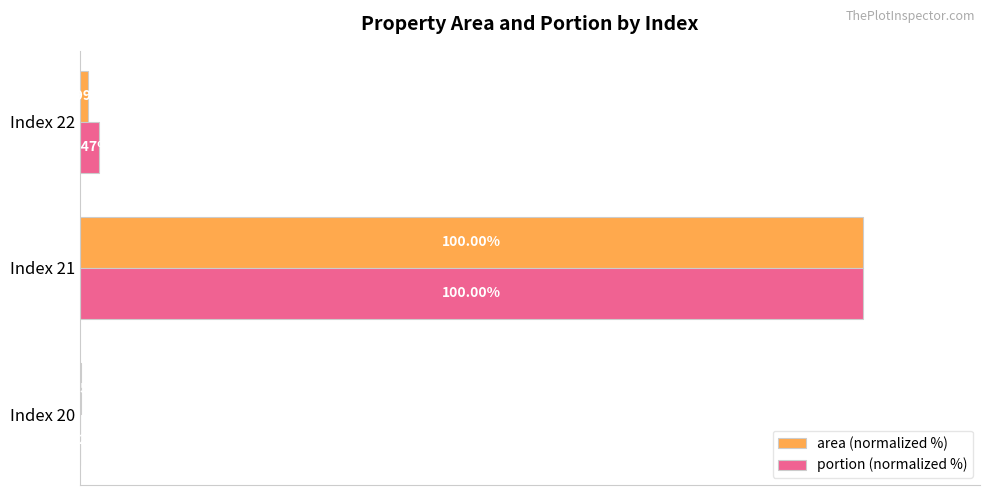

At which category is the sum across all series the highest?

Index 21